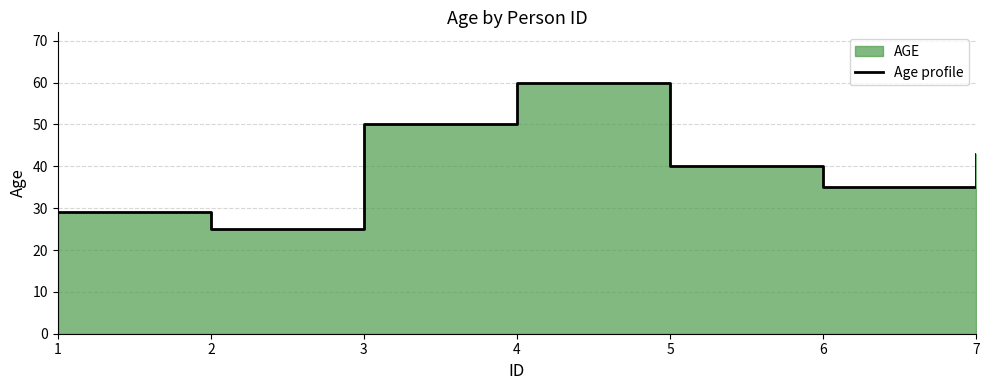

What is the sum of the values at 1 and 2?

54